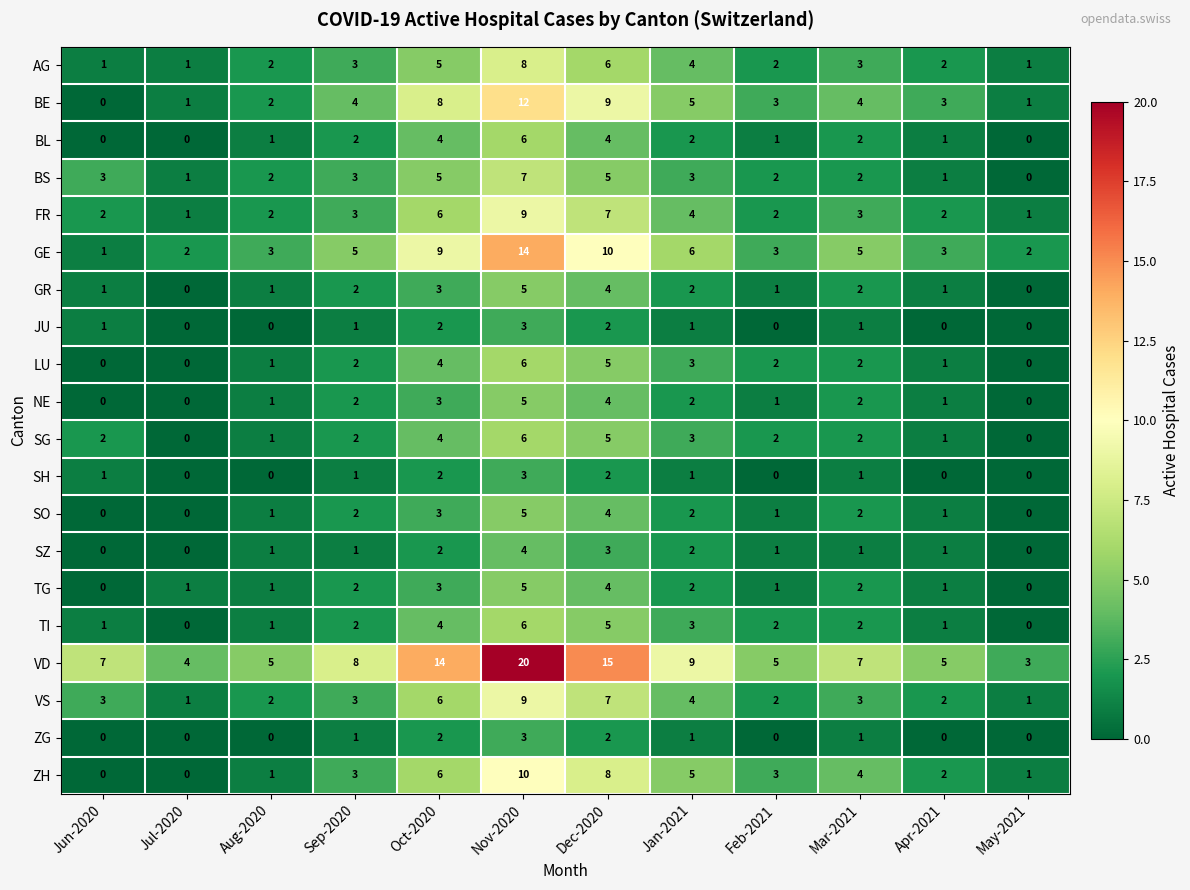

What is the difference between the highest and lowest values at Aug-2020?

5